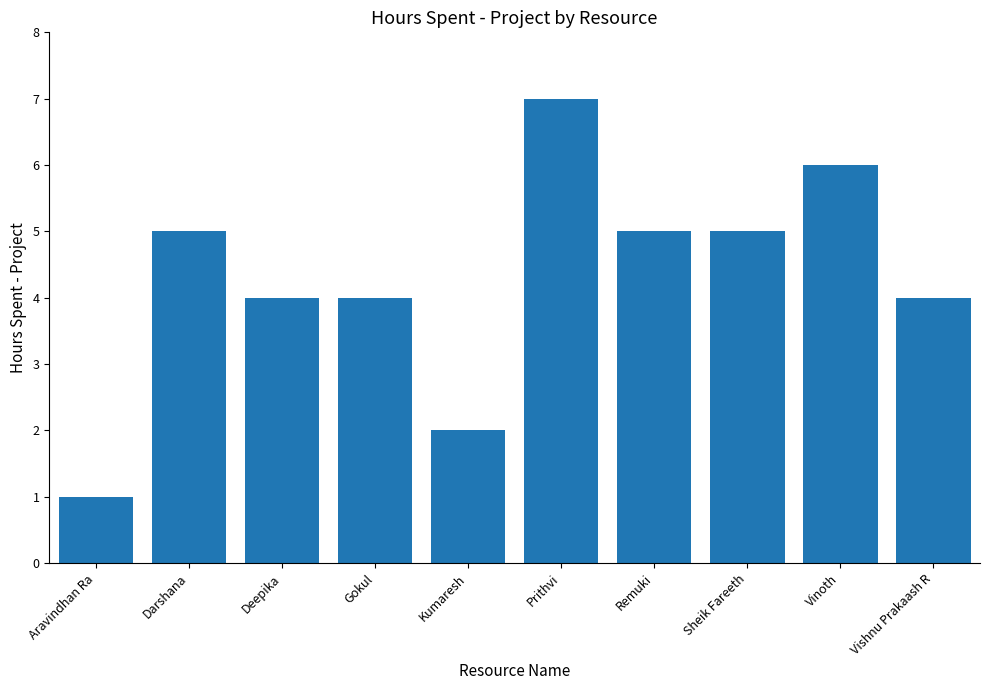

What is the label of the 4th bar from the left?

Gokul